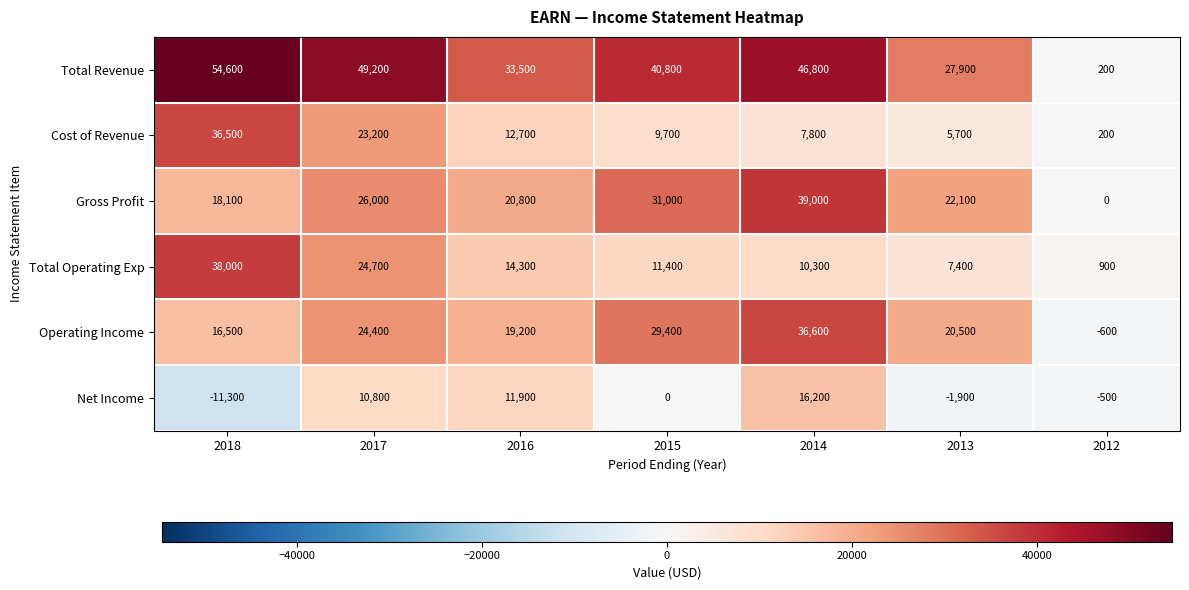

Which label corresponds to the smallest value in the chart?

2018